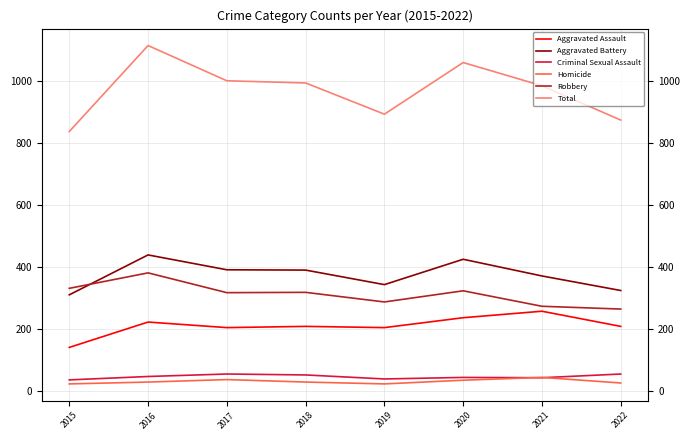

Is it true that Criminal Sexual Assault equals 46 at 2016?

True